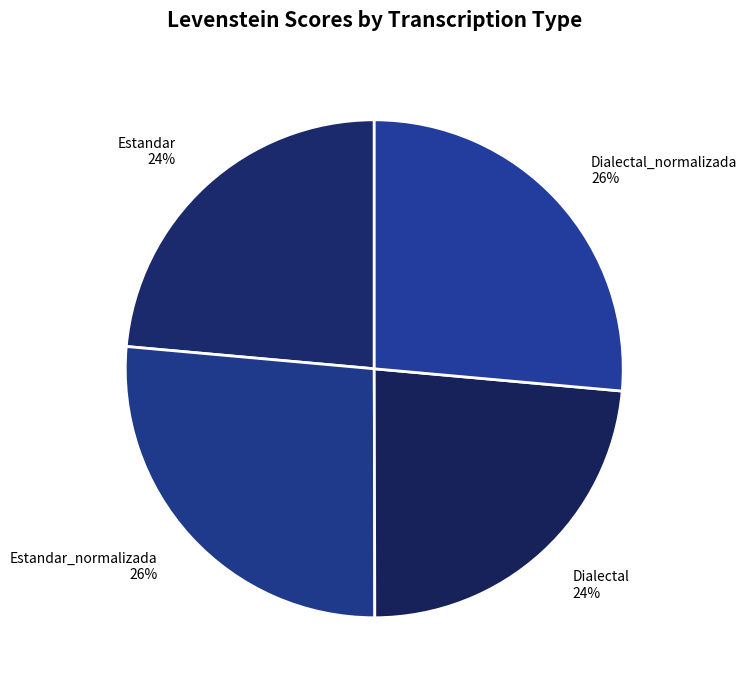

To the nearest percent, what is the combined percentage of Dialectal_normalizada and Estandar?

50%